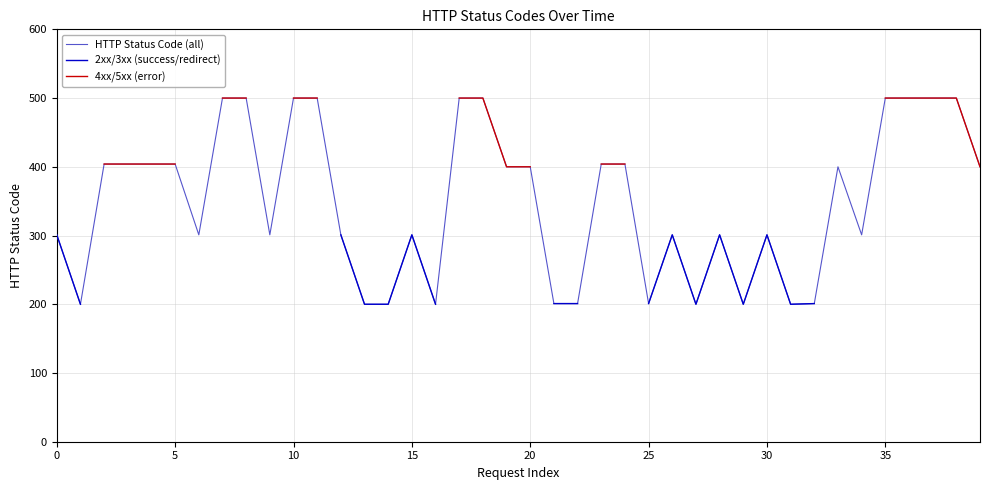

Which series has the largest total across all categories?

HTTP Status Code (all)